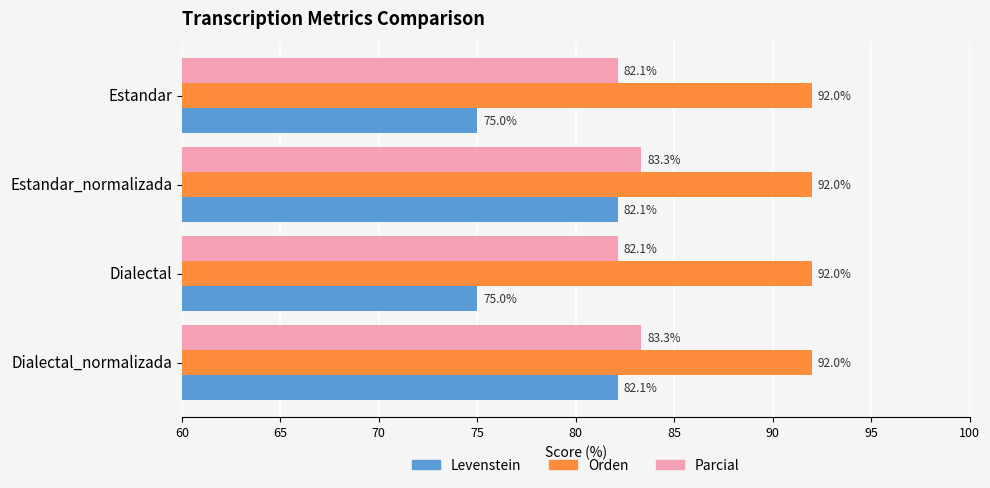

What is the difference between the Levenstein values at Dialectal_normalizada and Dialectal?

7.1